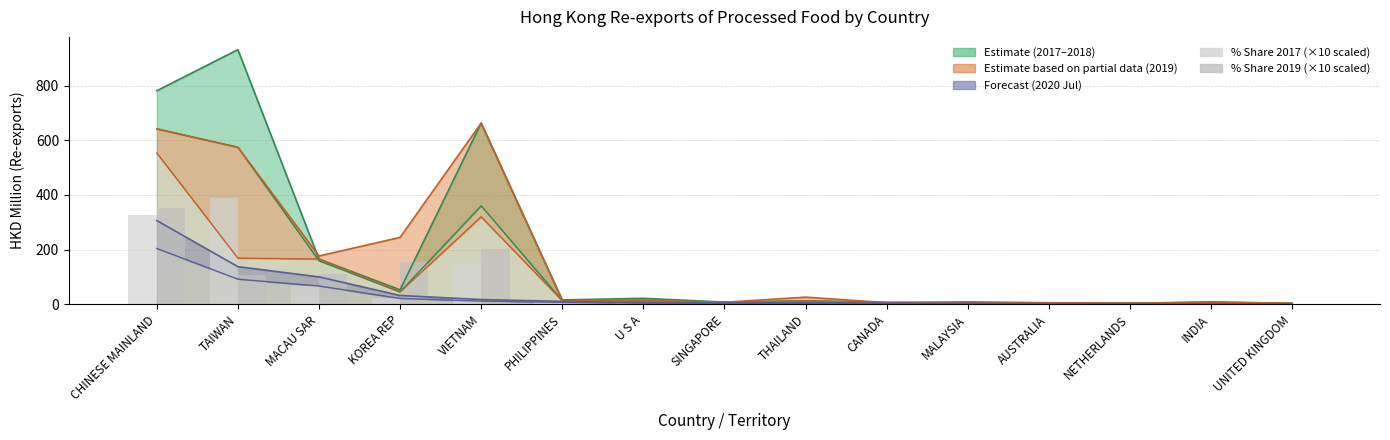

Read the % Share 2019 value at AUSTRALIA.

3.5